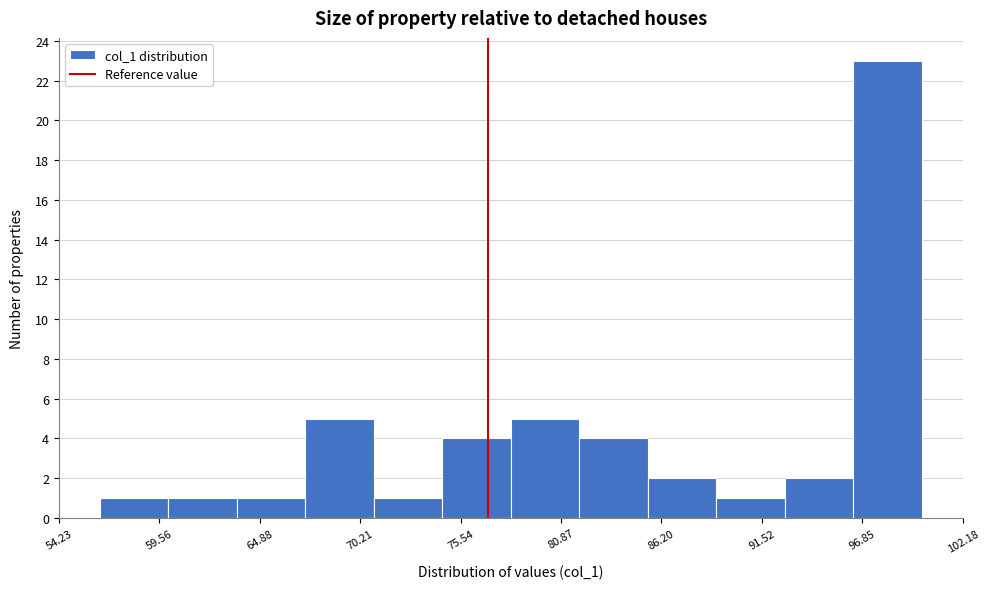

Read against the x-axis, roughly where is the centre of the tallest bar?

98